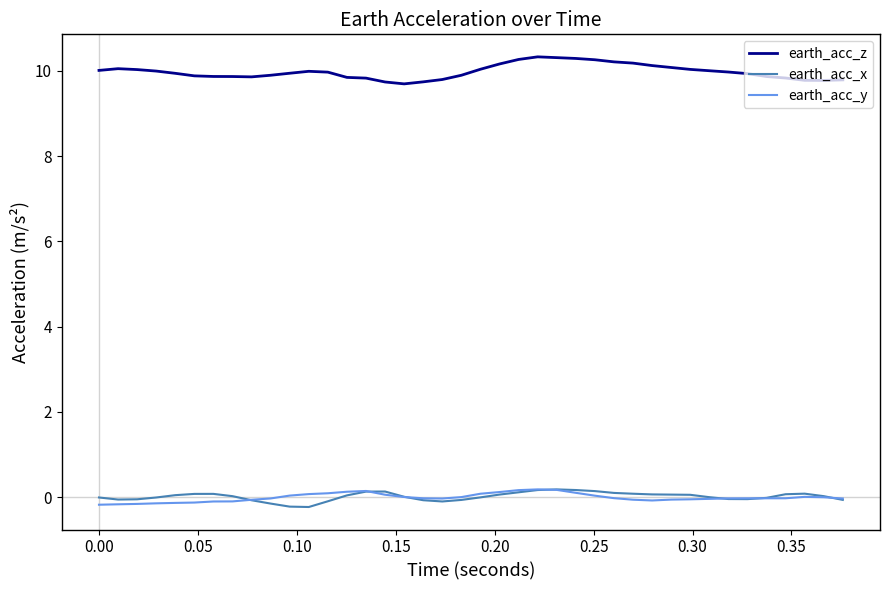

What is the maximum value shown in the chart?

10.3